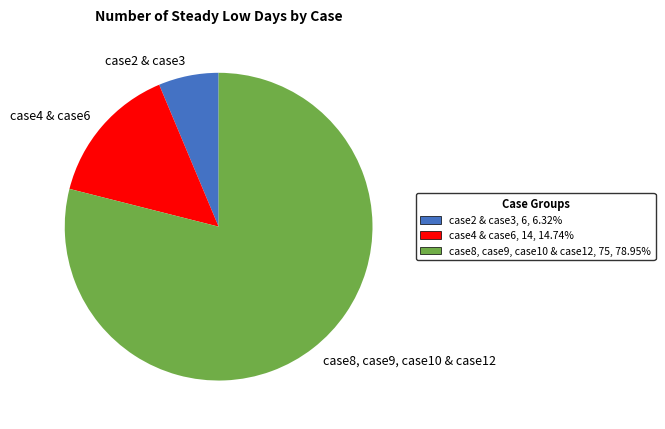

Is the sum of case8, case9, case10 & case12 and case2 & case3 greater than half?

Yes